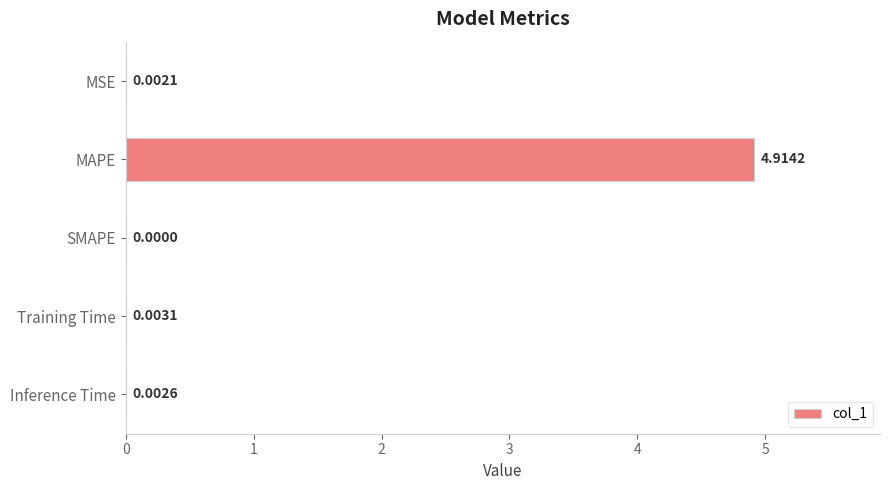

What is the change in value from MAPE to Inference Time?

-4.9